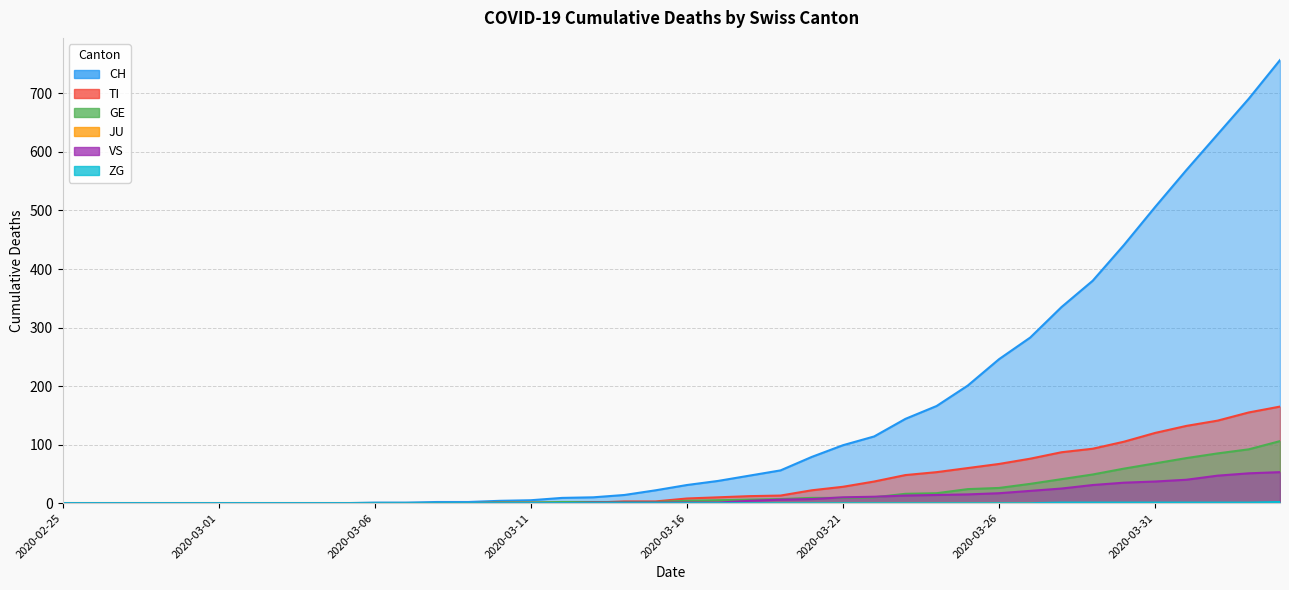

What is the label of the 32nd point from the right?

2020-03-04